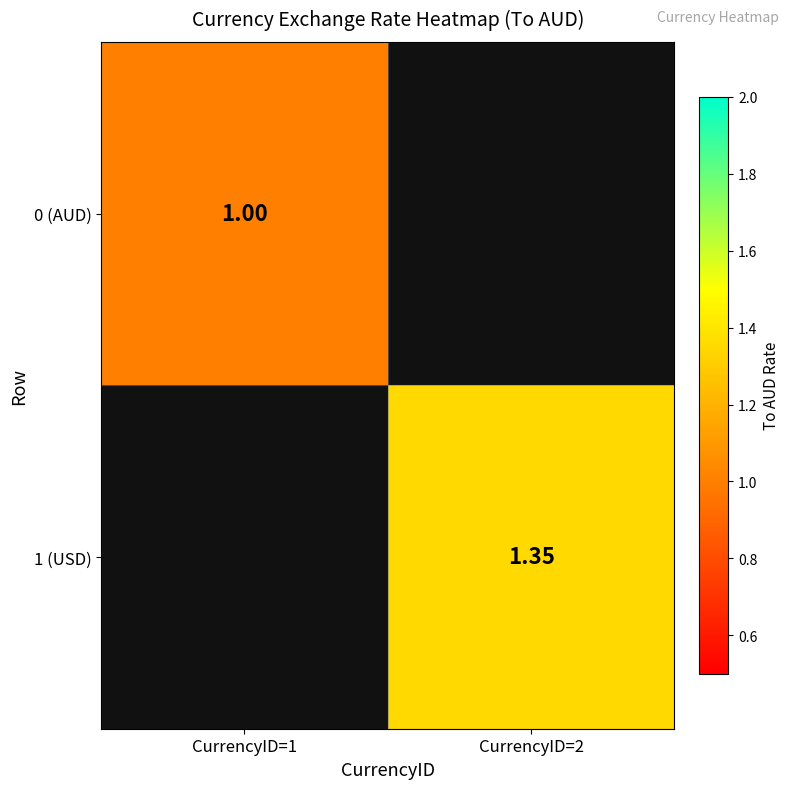

Is the value of 0 (AUD) at CurrencyID=1 greater than the value of 1 (USD) at CurrencyID=2?

No